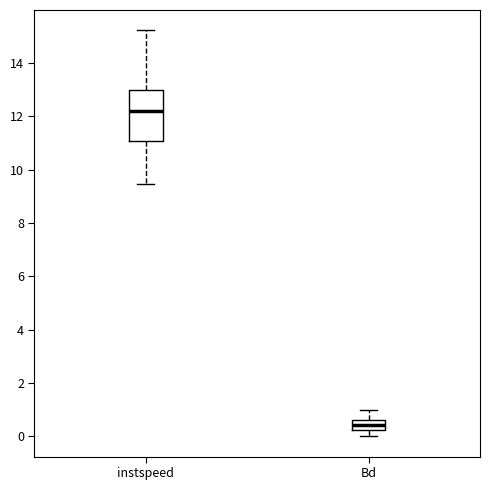

Comparing the boxes themselves (not the whiskers), which one is the tallest?

instspeed